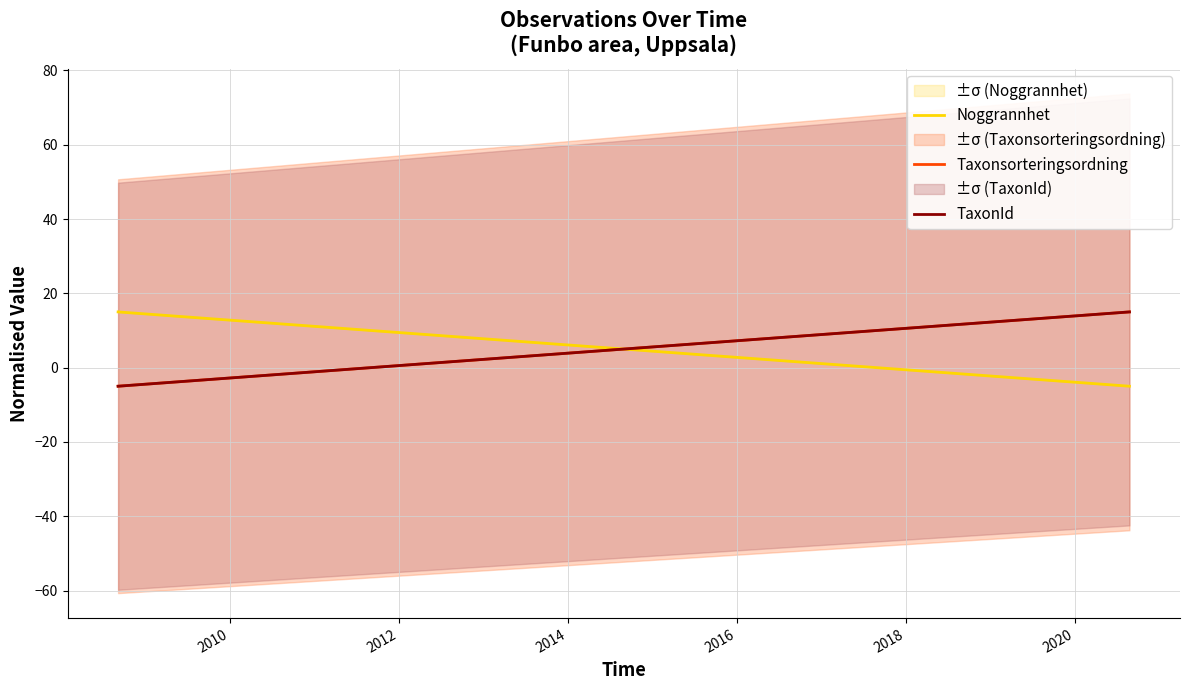

What is the value of the TaxonId point at the 1st from the left?

-5